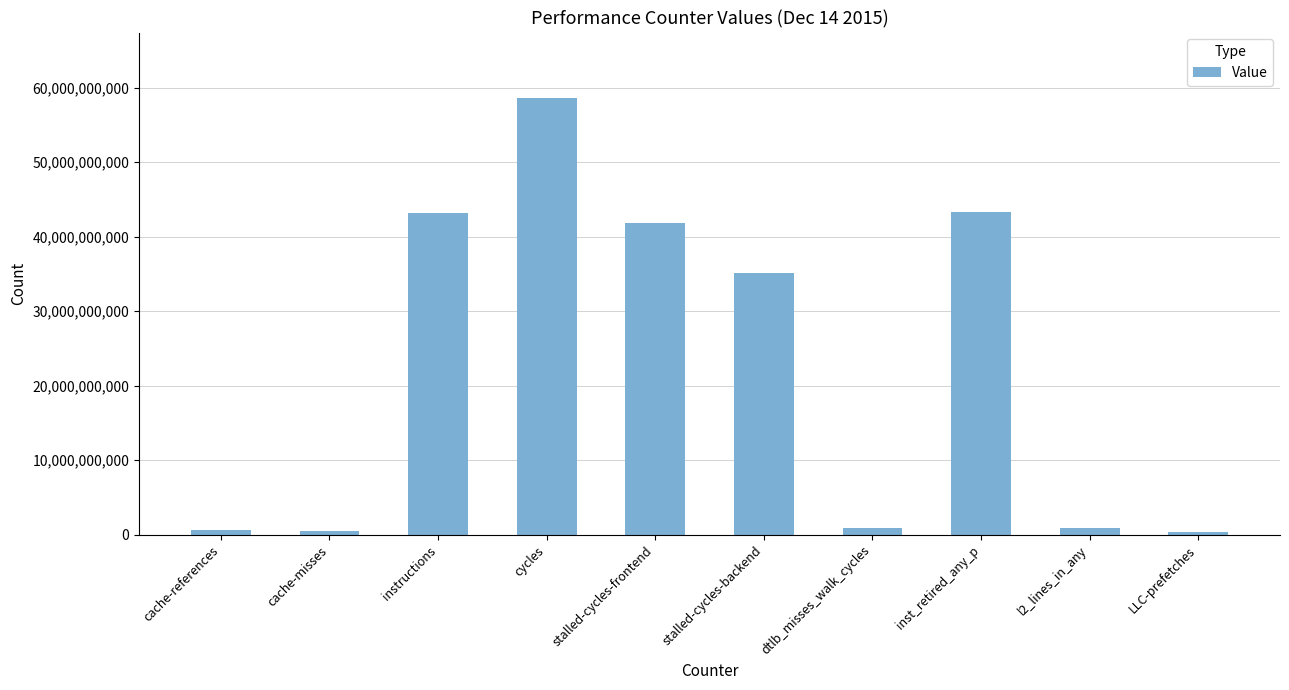

The chart shows a value of 35092706999 at stalled-cycles-backend. True or false?

True